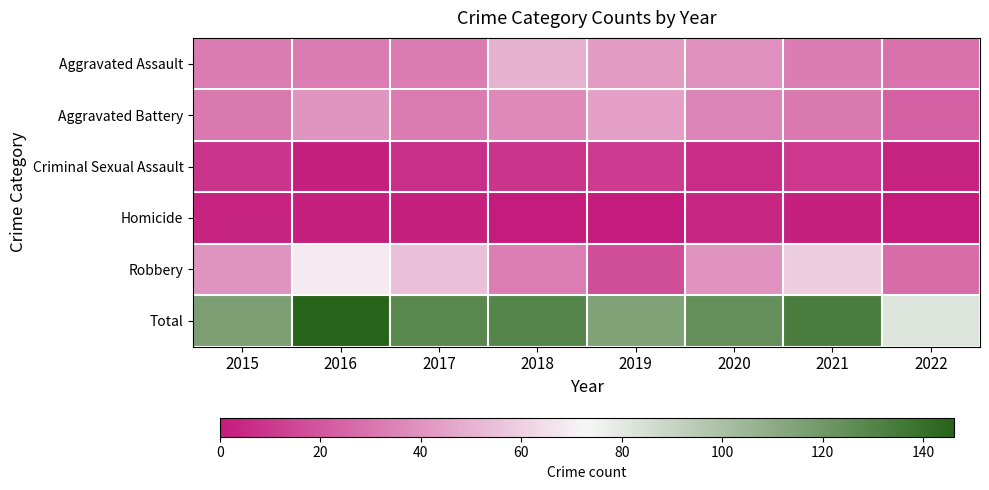

What is the spread (max minus min) of values at 2016?

144